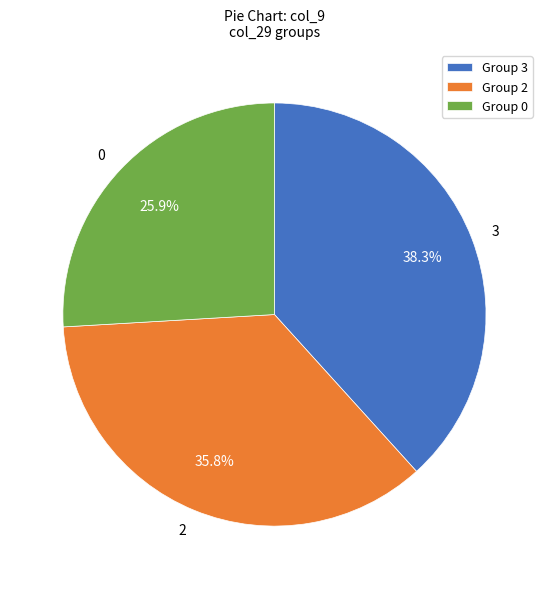

Count the number of slices in the pie.

3